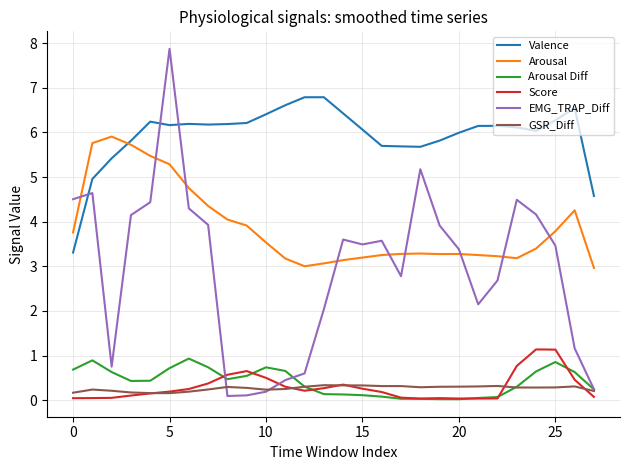

Which series has the largest range (max minus min)?

EMG_TRAP_Diff